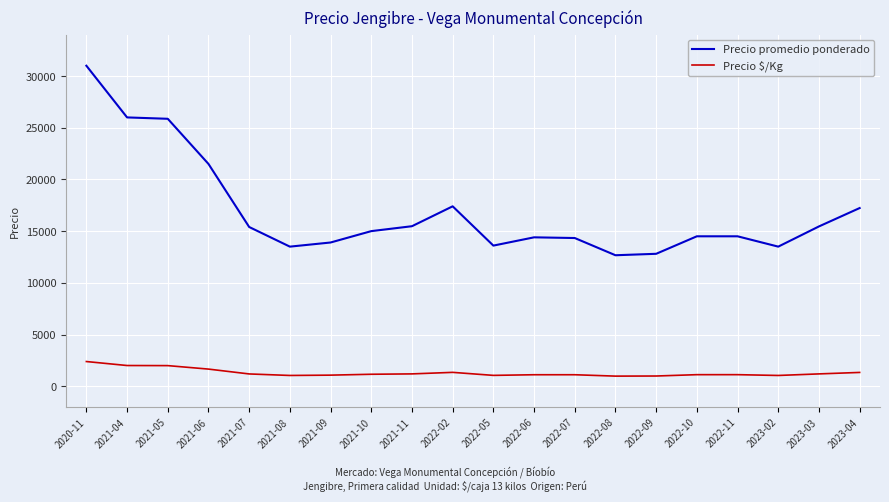

Which series has the largest total across all categories?

Precio promedio ponderado